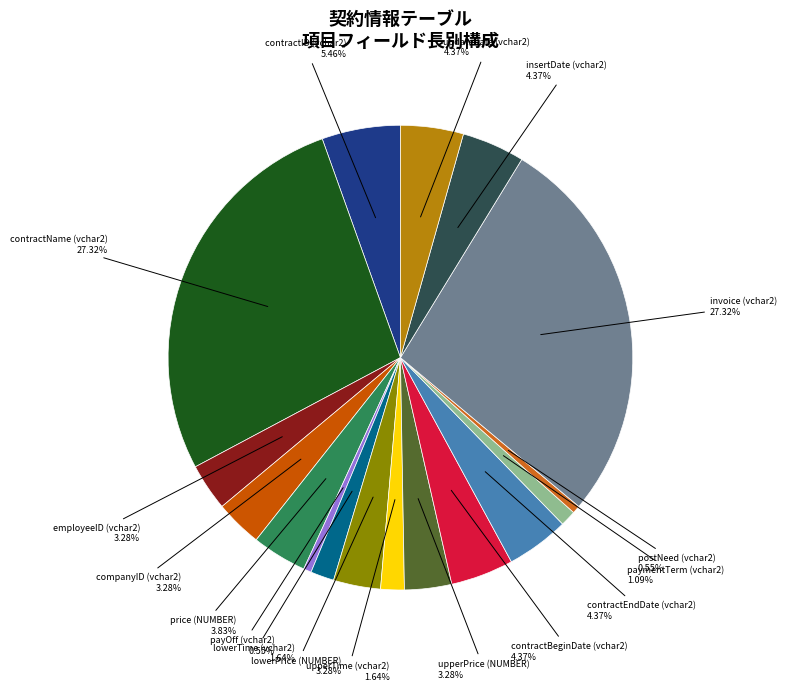

Which has a higher value, employeeID (vchar2) or invoice (vchar2)?

invoice (vchar2)